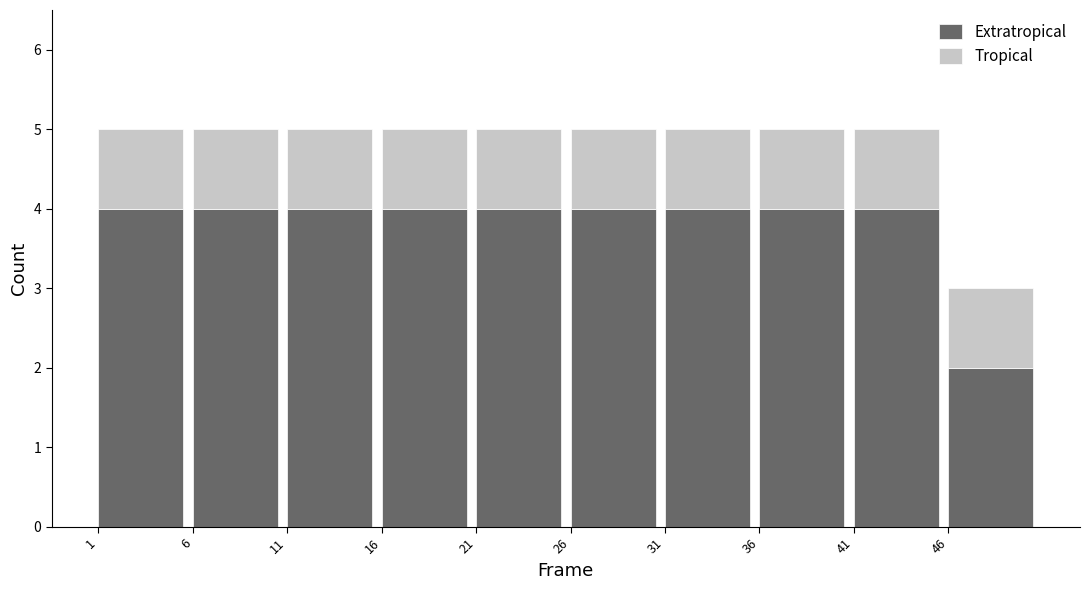

Reading left to right, transcribe the values for Extratropical.

4	4	4	4	4	4	4	4	4	2